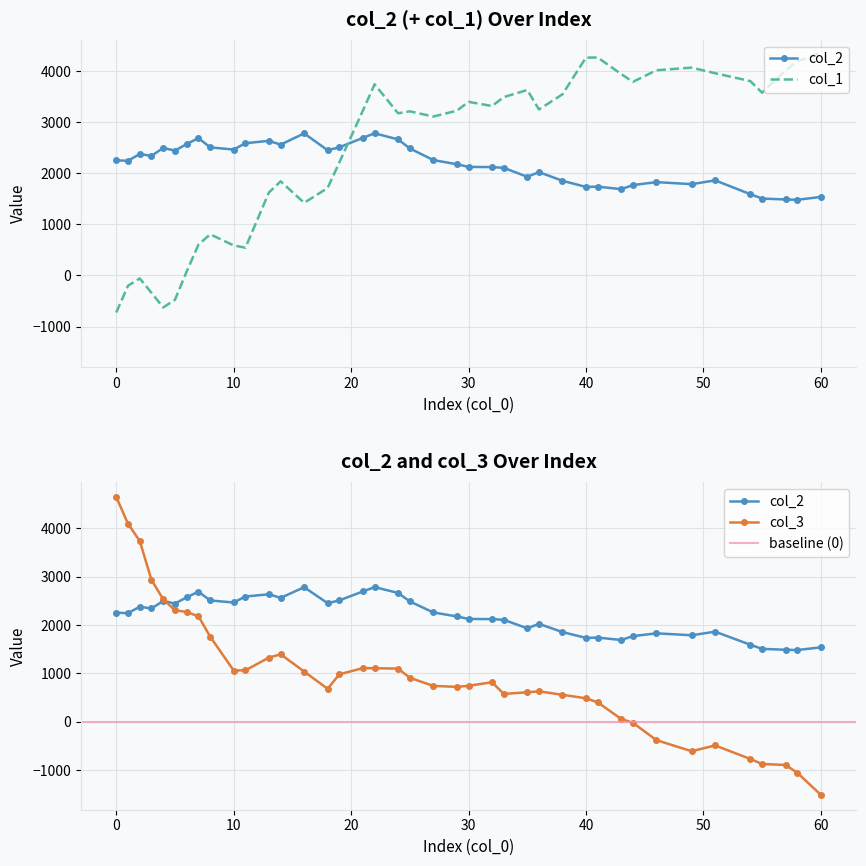

Which has a higher value, 2 or 27?

27